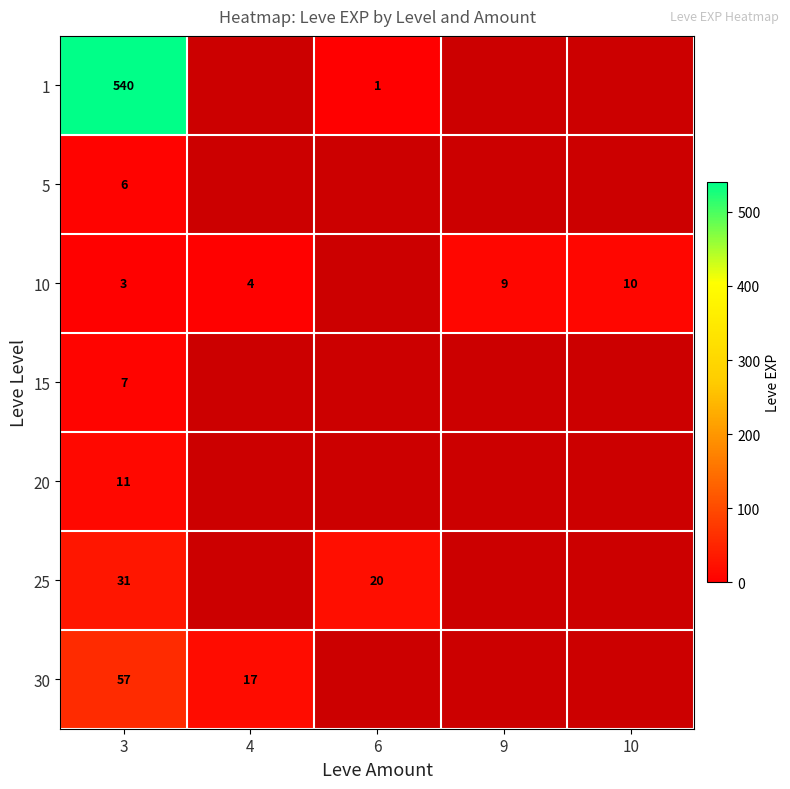

Rank the series at 3 from highest to lowest value.

1, 30, 25, 20, 15, 5, 10